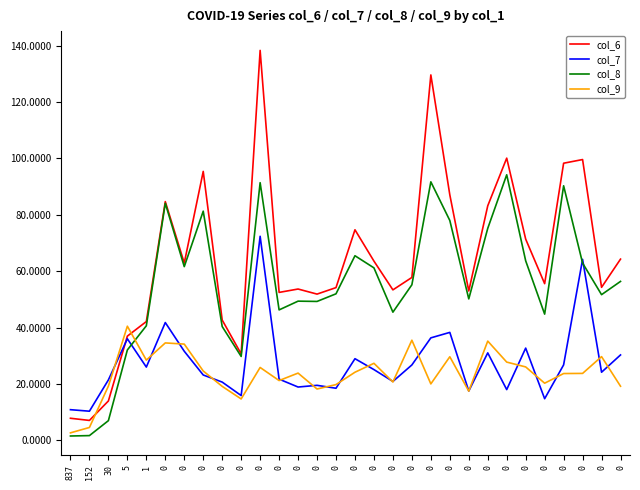

What are all the series names shown in the legend?

col_6, col_7, col_8, col_9